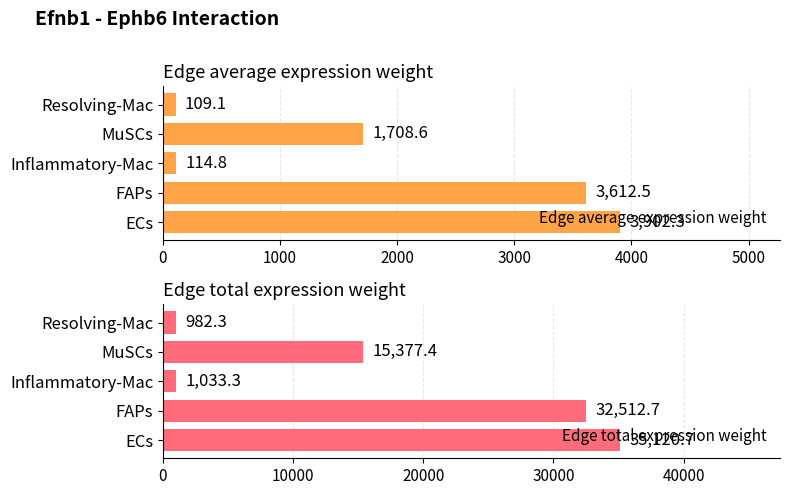

What is the sum of the Edge average expression weight values at FAPs and ECs?

7514.8